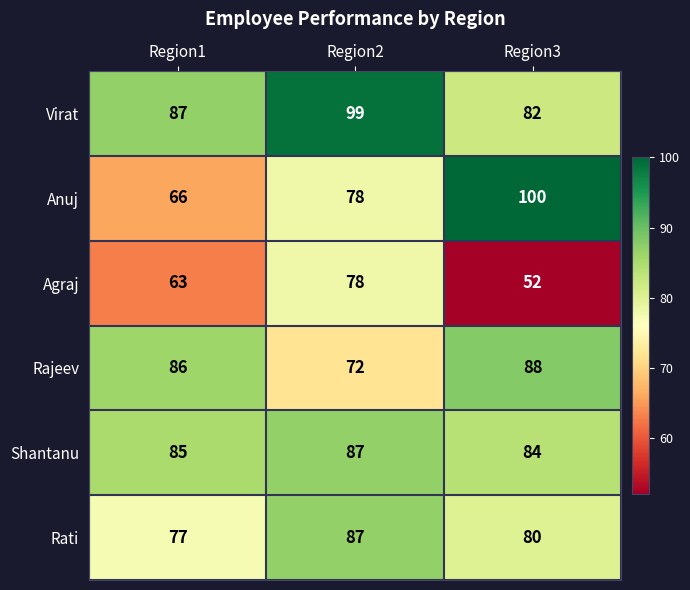

How many data points does each series have?

3